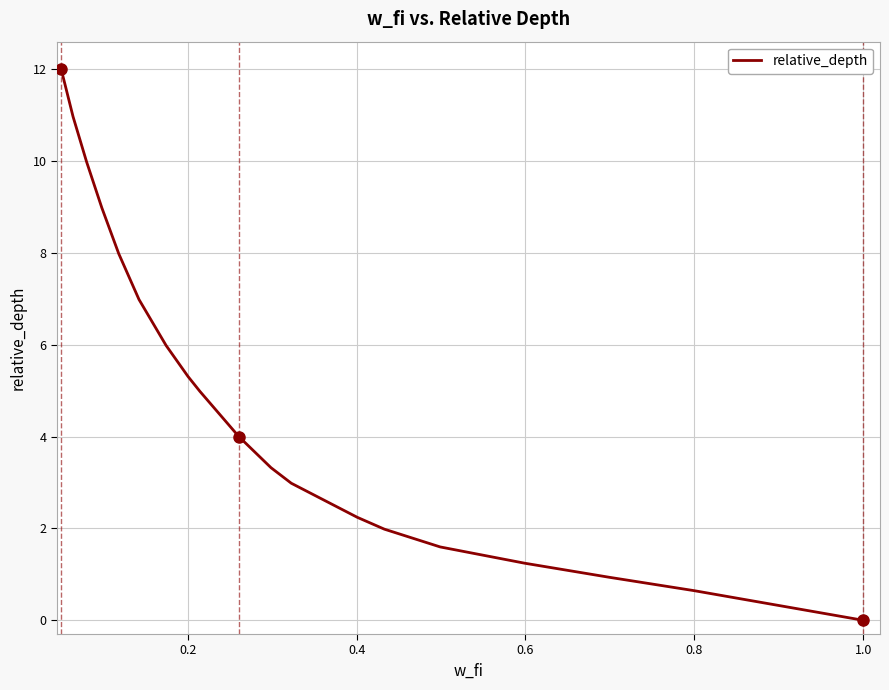

What is the greatest value displayed?

12.0